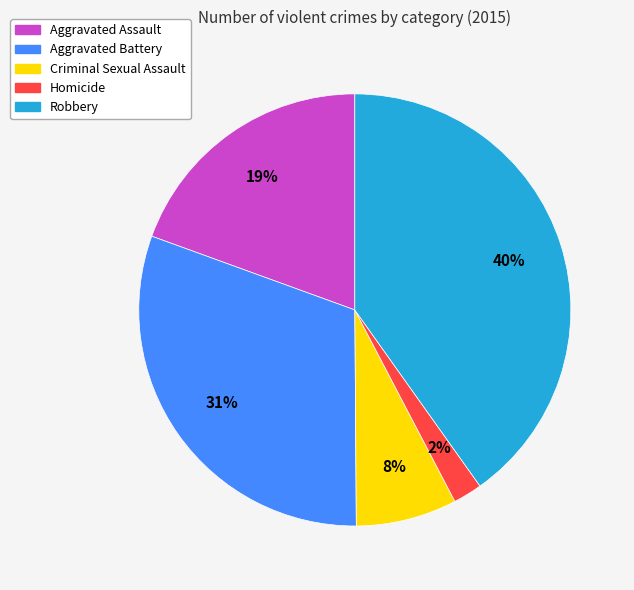

True or false: Aggravated Assault accounts for 11% of the total.

False